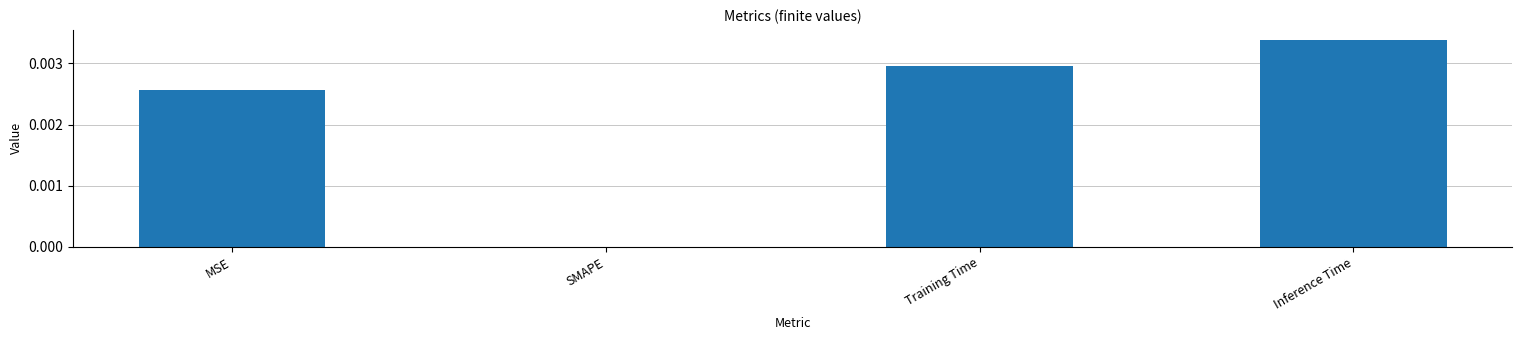

Is it true that the value at SMAPE is 0.0?

True